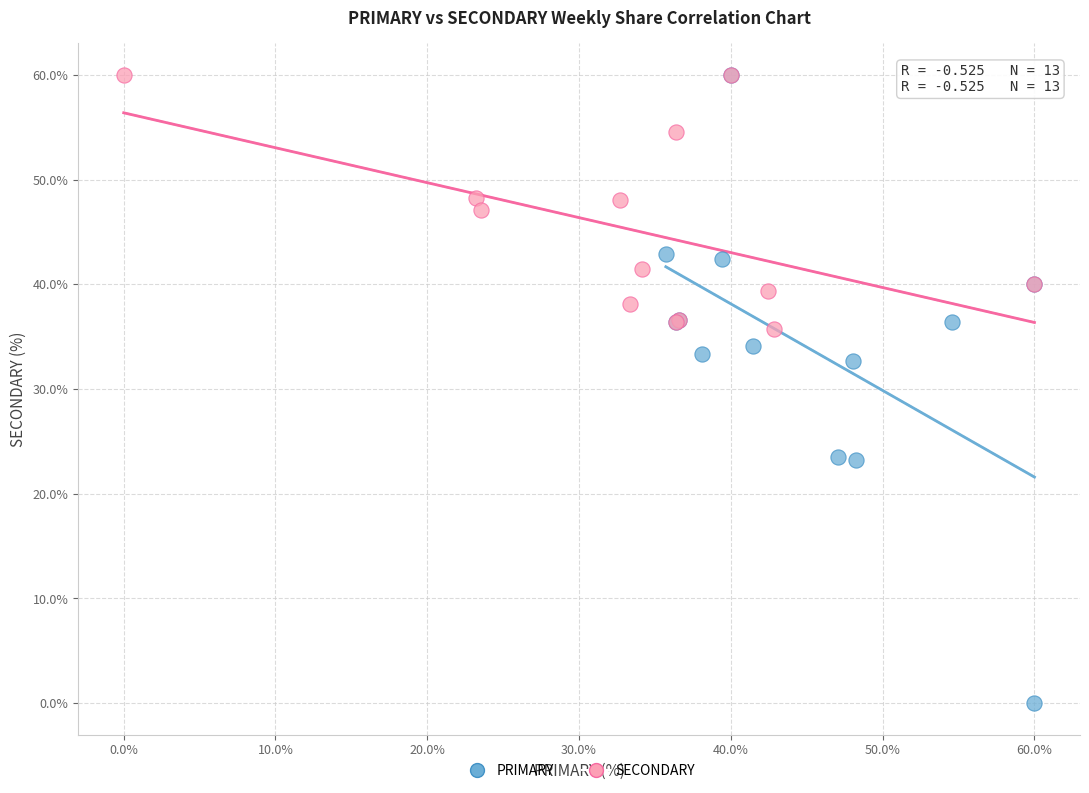

Which series reaches the minimum Y coordinate?

PRIMARY